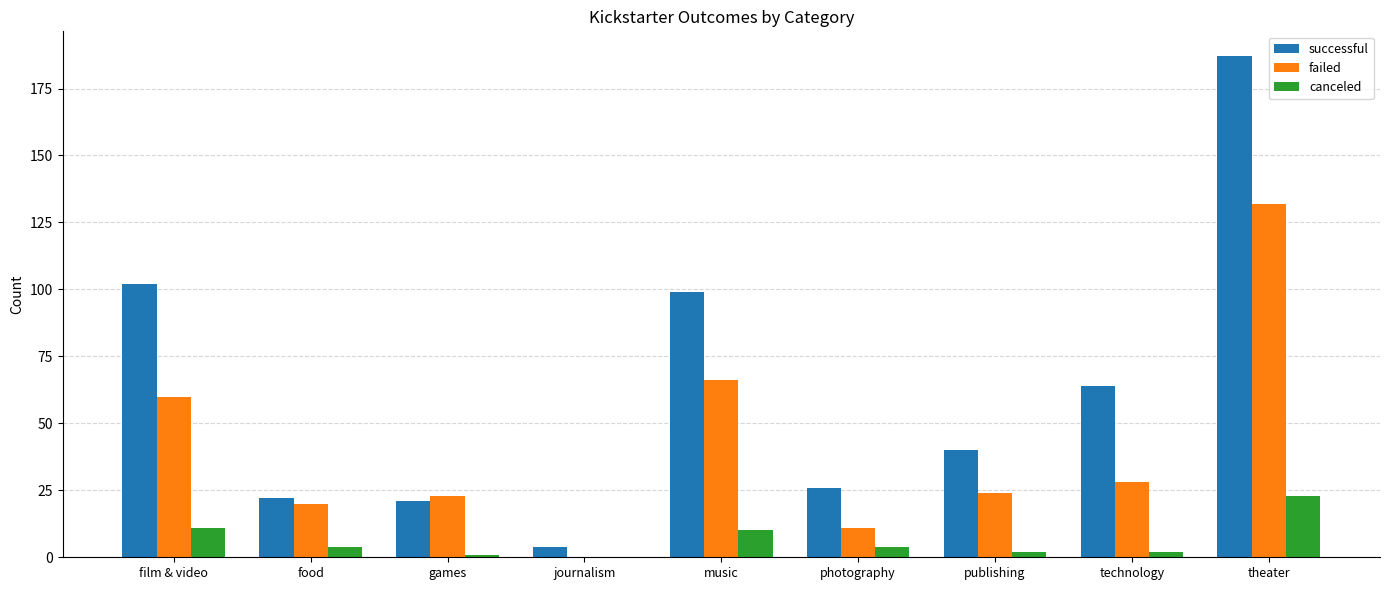

Is the value of failed at theater greater than the value of successful at games?

Yes